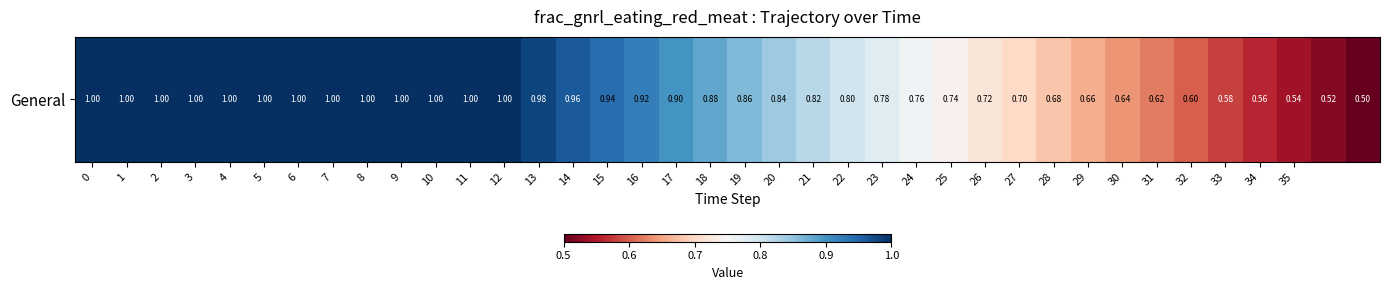

The chart shows a value of 0.2 at 24. True or false?

False